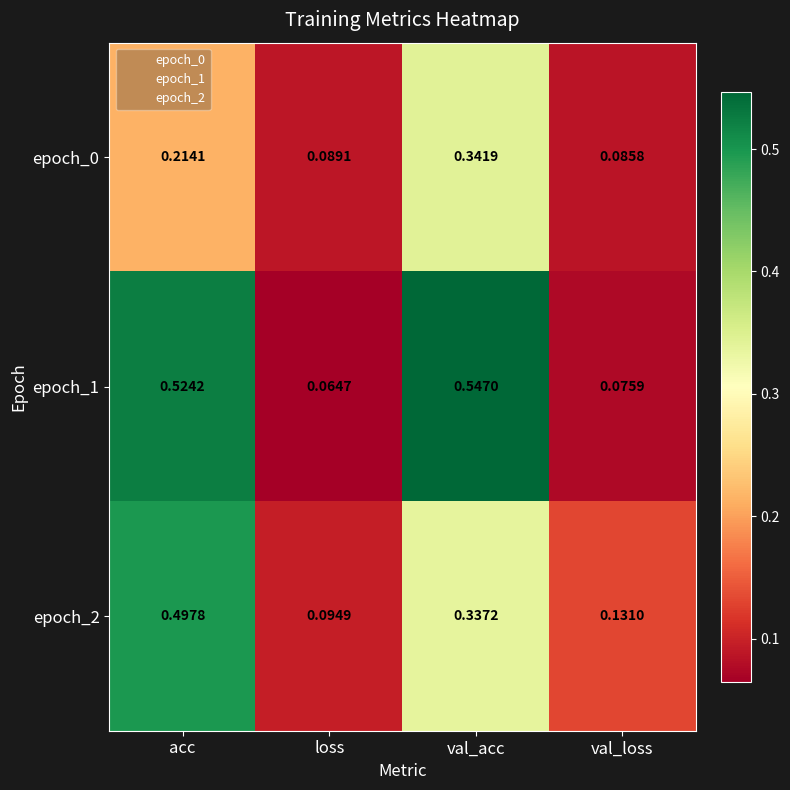

Which series has the widest spread of values?

epoch_1